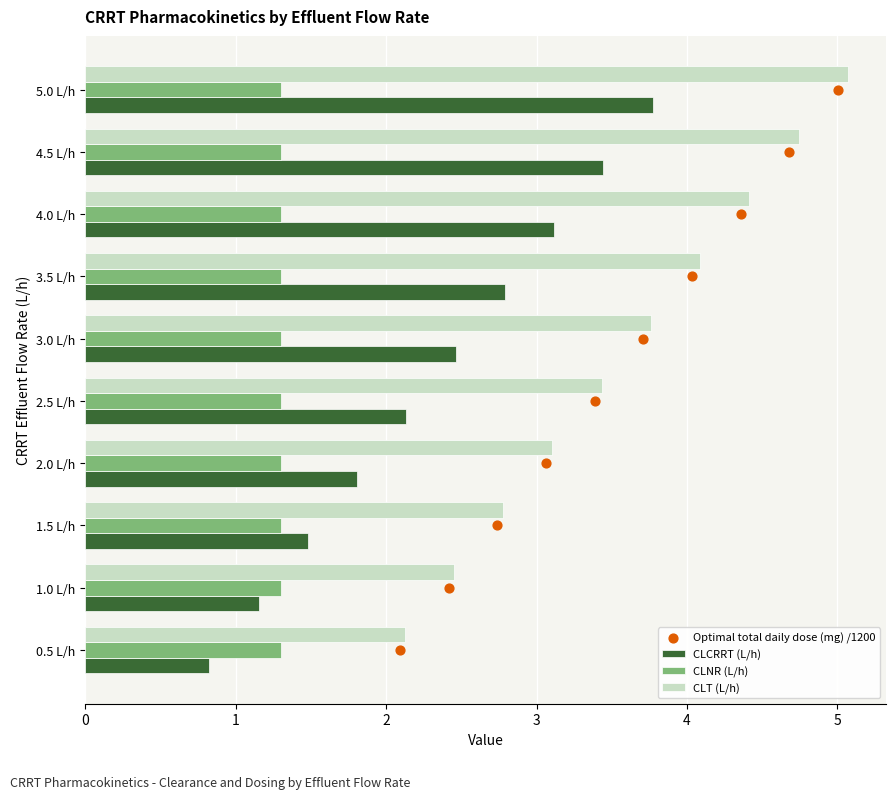

Read the CLCRRT (L/h) value at 4.5 L/h.

3.4